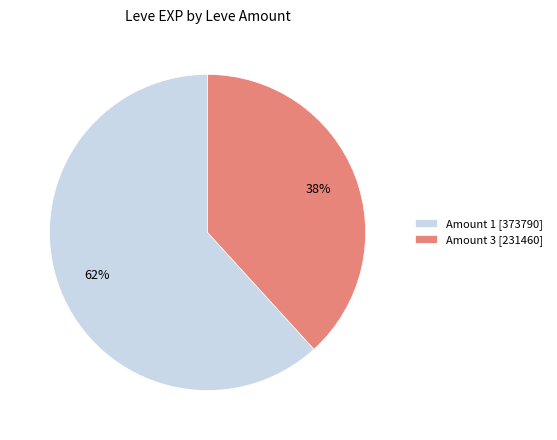

To the nearest percent, what percentage of the pie is Amount 1 [373790]?

62%